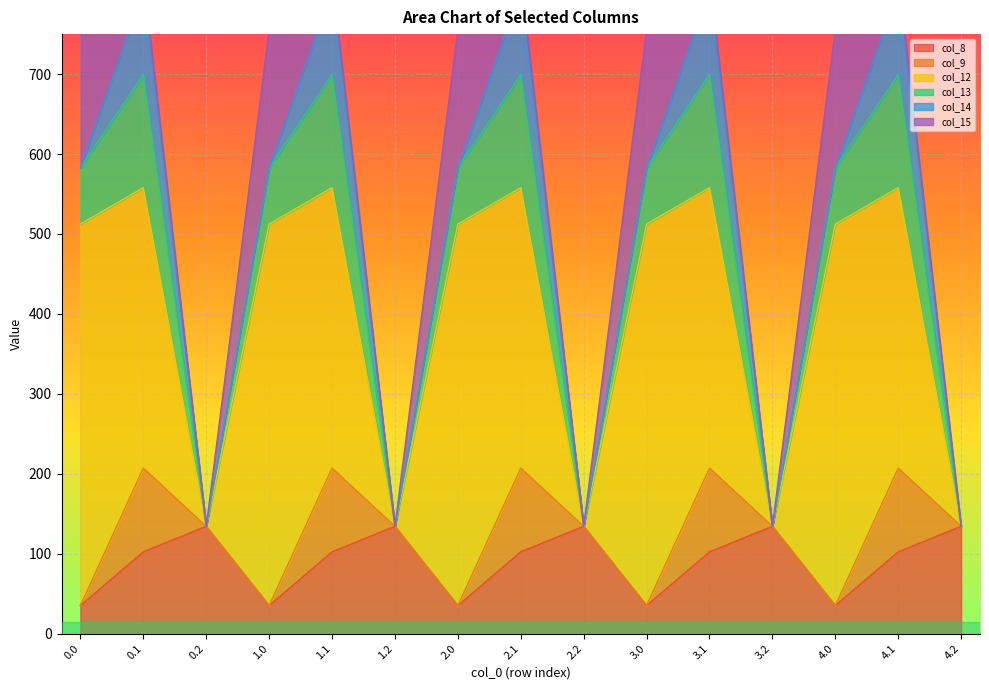

True or false: col_14 and col_13 cross at least once.

False